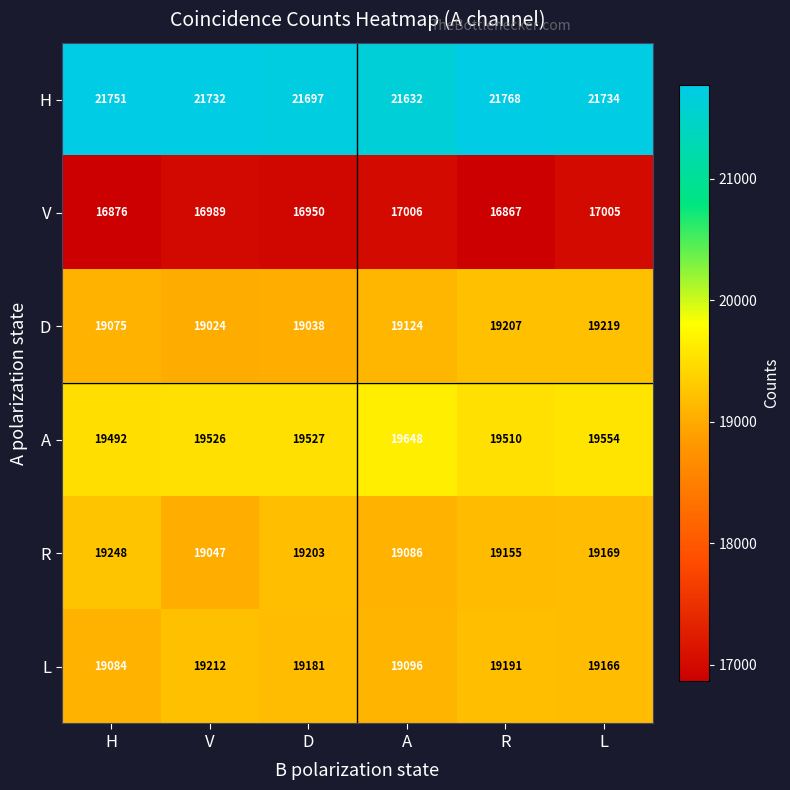

Which series has the widest spread of values?

R